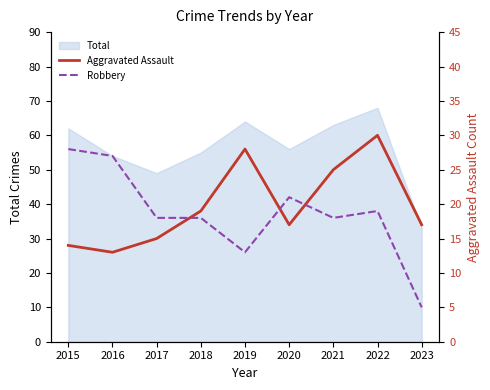

How many intersections are there between Robbery and Aggravated Assault?

3